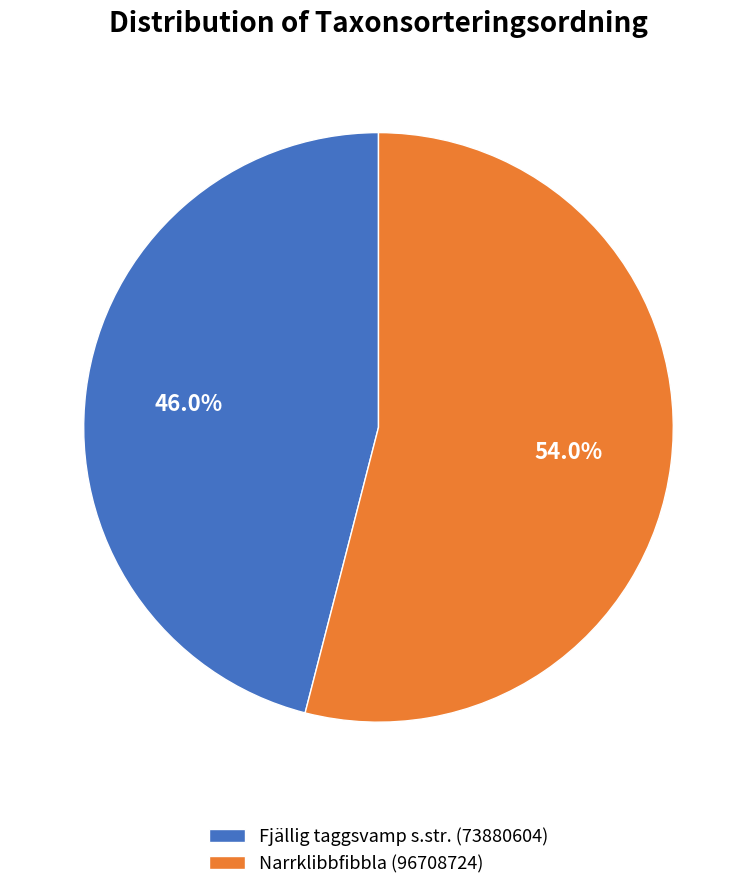

Rank the categories by value from lowest to highest.

Fjällig taggsvamp s.str. (73880604), Narrklibbfibbla (96708724)